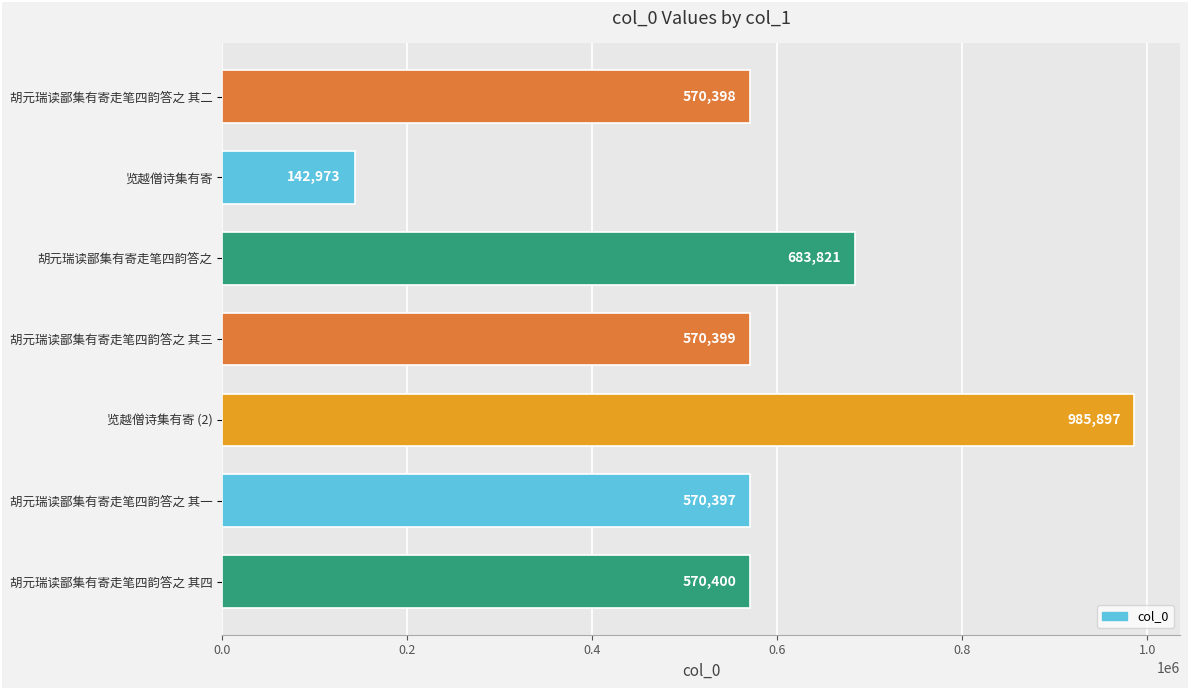

How many series are shown in this chart?

1